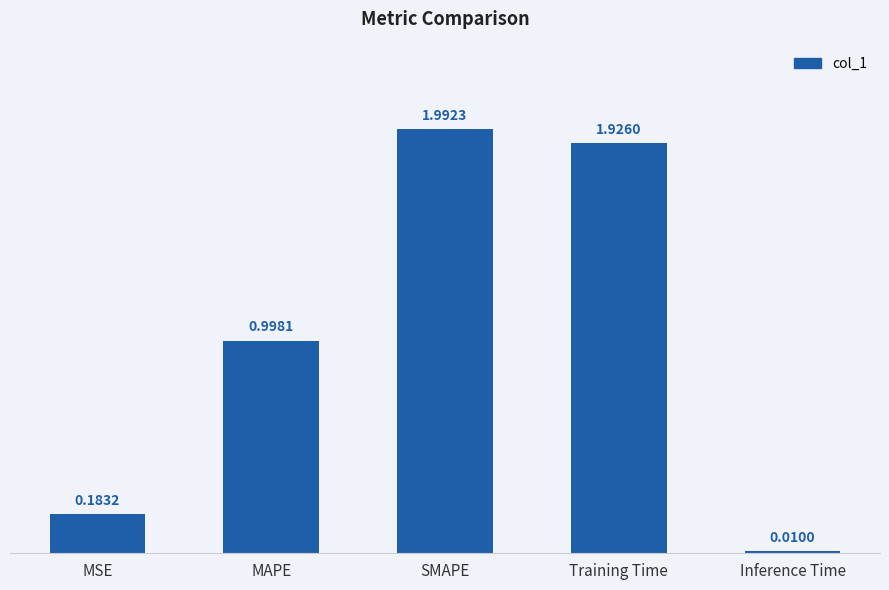

Rank the categories by value from lowest to highest.

Inference Time, MSE, MAPE, Training Time, SMAPE